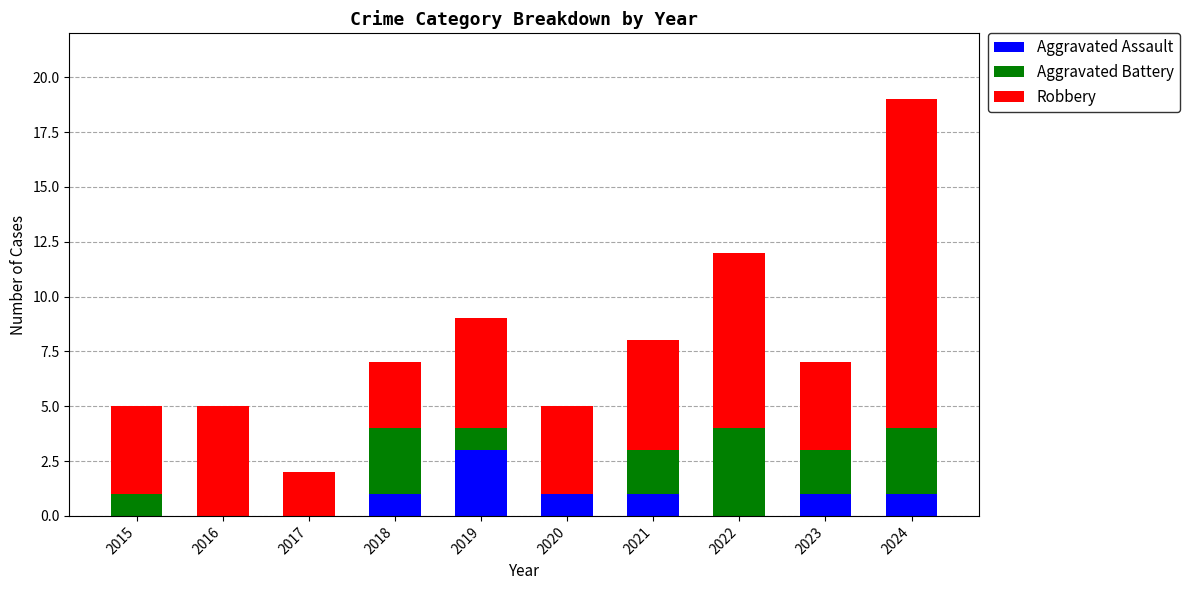

What is the total value across all series at 2015?

5